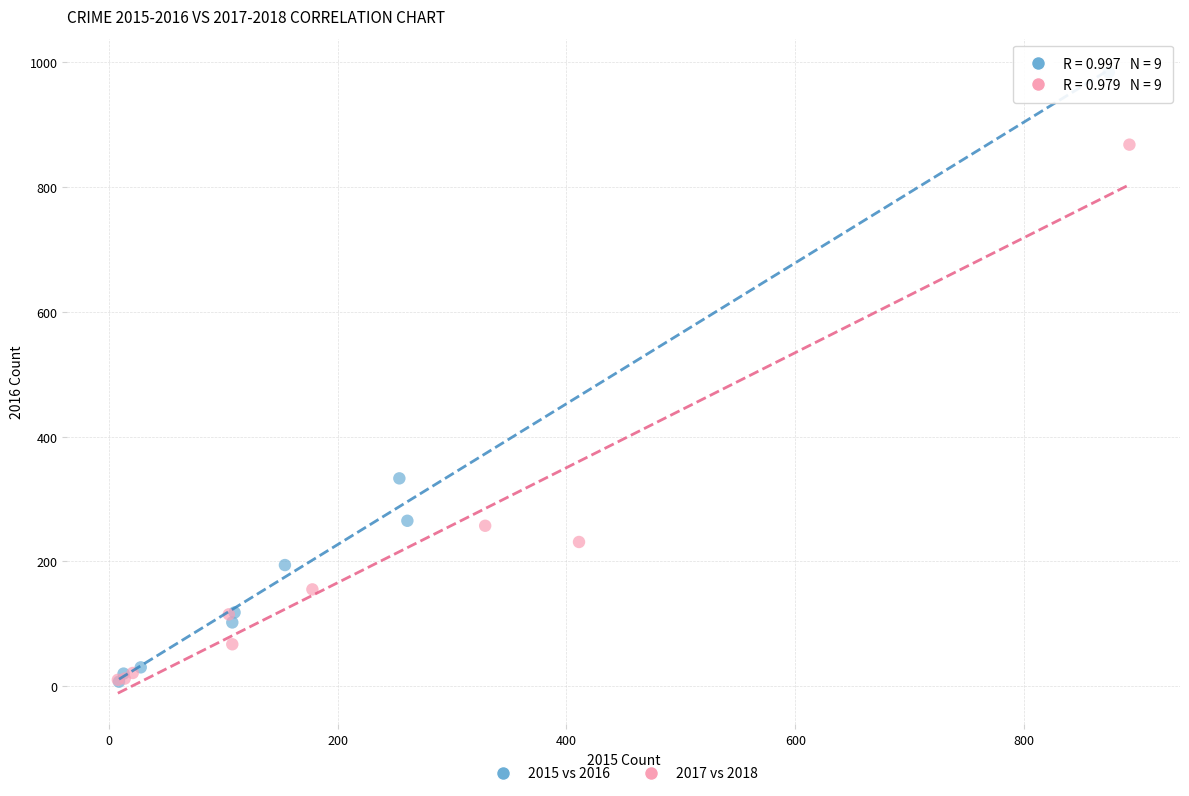

What are all the series names shown in the legend?

2015 vs 2016, 2017 vs 2018